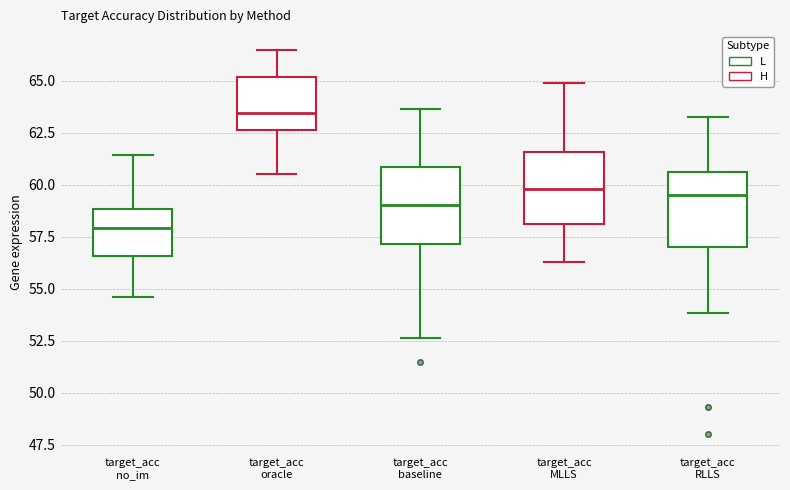

Reading left to right, transcribe this box plot: for each box, give where its median line is, the range the box spans, and where its two whiskers end, as read against the y-axis. The values are not printed on the chart, so give them approximately, as read against the axis.

target_acc no_im: median 58.0, box 56.5 to 59.0, whiskers 54.5 to 61.5
target_acc oracle: median 63.5, box 62.5 to 65.0, whiskers 60.5 to 66.5
target_acc baseline: median 59.0, box 57.0 to 61.0, whiskers 52.5 to 63.5
target_acc MLLS: median 60.0, box 58.0 to 61.5, whiskers 56.5 to 65.0
target_acc RLLS: median 59.5, box 57.0 to 60.5, whiskers 54.0 to 63.0